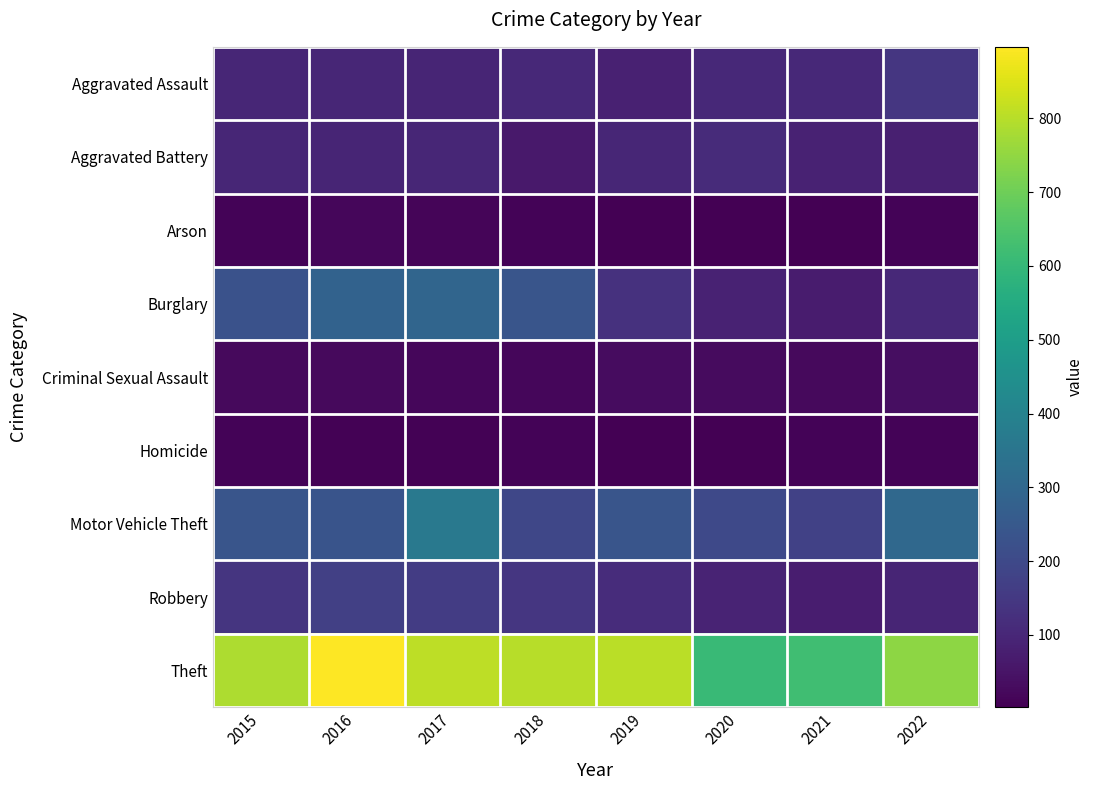

Reading left to right, what are all the values shown in this chart?

Aggravated Assault: 2015=99	2016=97	2017=96	2018=106	2019=83	2020=104	2021=106	2022=143
Aggravated Battery: 2015=99	2016=94	2017=99	2018=62	2019=98	2020=113	2021=89	2022=79
Arson: 2015=12	2016=17	2017=14	2018=11	2019=5	2020=4	2021=4	2022=10
Burglary: 2015=229	2016=285	2017=293	2018=237	2019=130	2020=86	2021=71	2022=106
Criminal Sexual Assault: 2015=26	2016=26	2017=19	2018=19	2019=32	2020=27	2021=24	2022=34
Homicide: 2015=9	2016=6	2017=7	2018=9	2019=4	2020=2	2021=12	2022=9
Motor Vehicle Theft: 2015=239	2016=233	2017=365	2018=194	2019=237	2020=200	2021=175	2022=303
Robbery: 2015=139	2016=171	2017=161	2018=144	2019=115	2020=92	2021=75	2022=96
Theft: 2015=786	2016=897	2017=809	2018=800	2019=805	2020=609	2021=623	2022=745